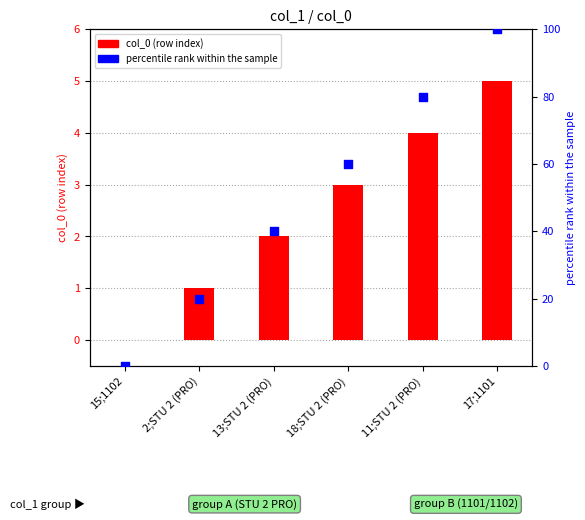

Which series has the largest Y range (max minus min)?

percentile rank